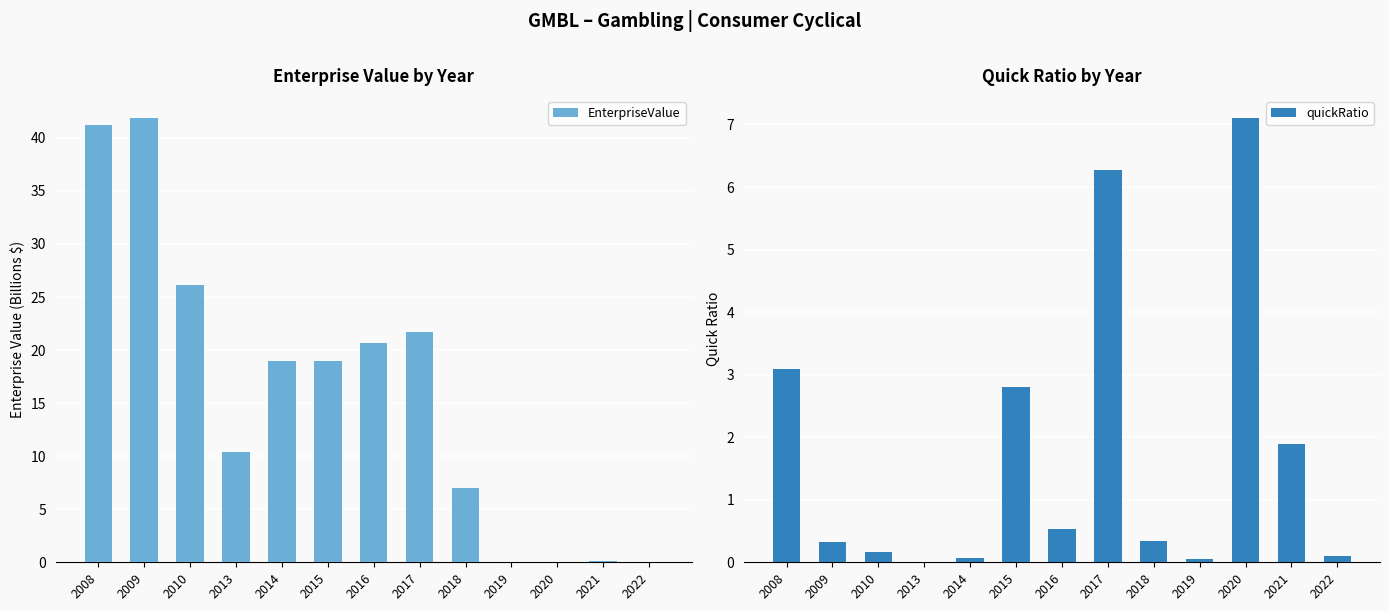

Which series changed the most between 2010 and 2015?

EnterpriseValue